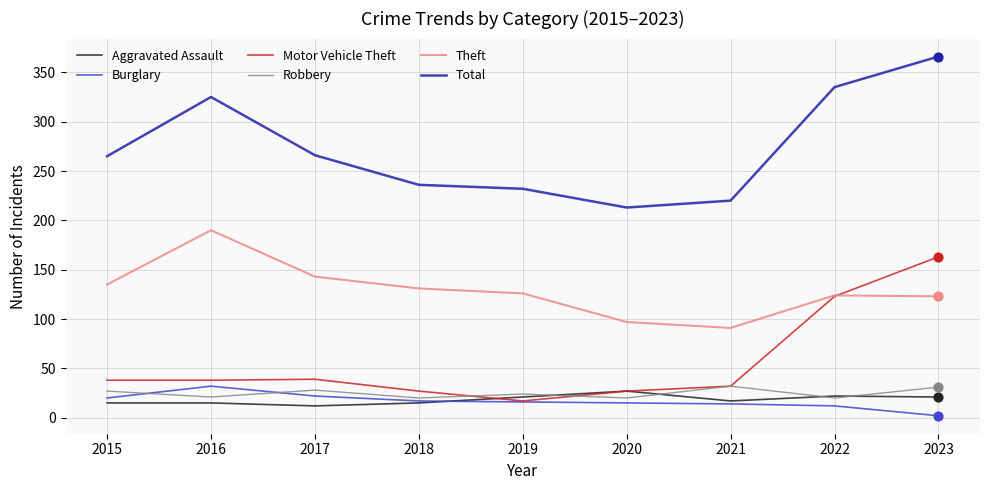

At which category is the sum across all series the highest?

2023